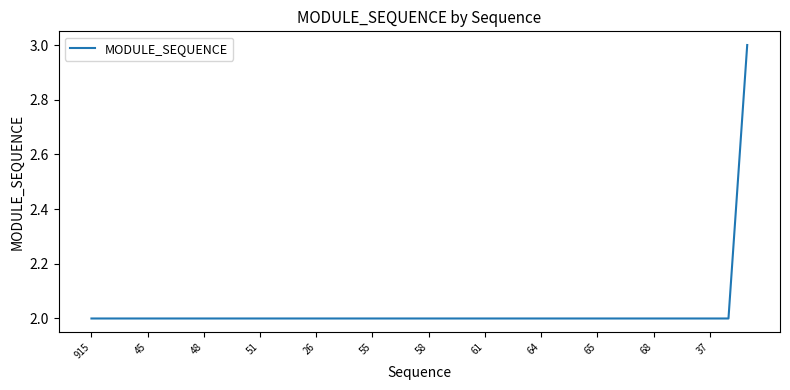

What is the greatest value displayed?

3